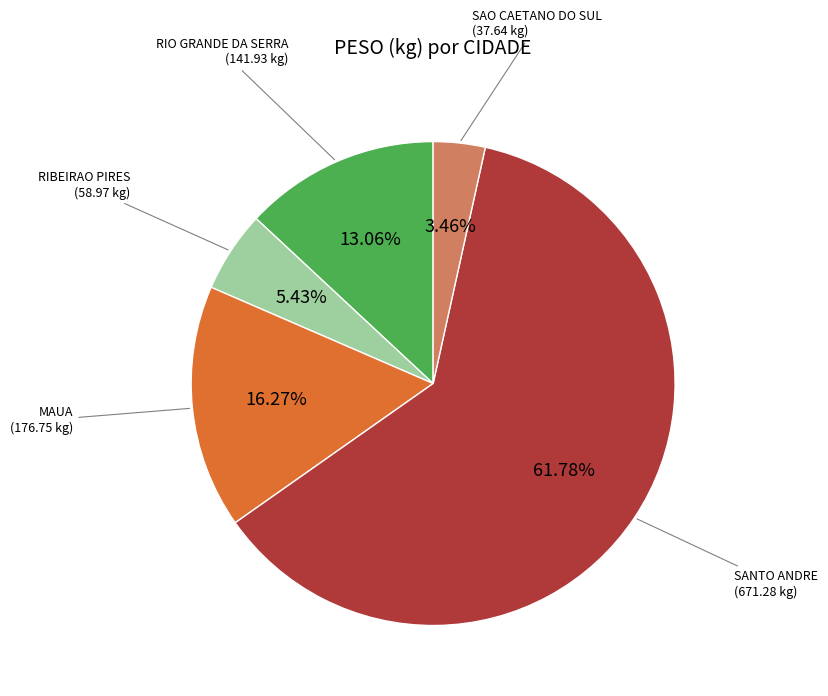

Is the sum of RIO GRANDE DA SERRA and SAO CAETANO DO SUL greater than half?

No